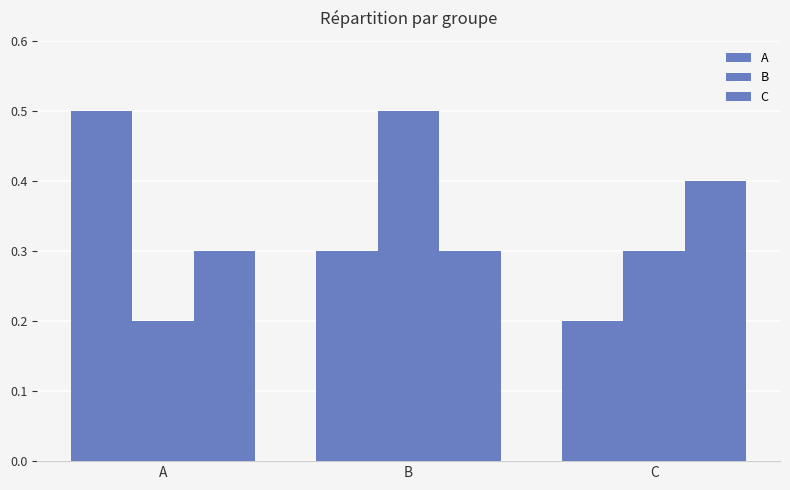

Is it true that C equals 0.4 at C?

True